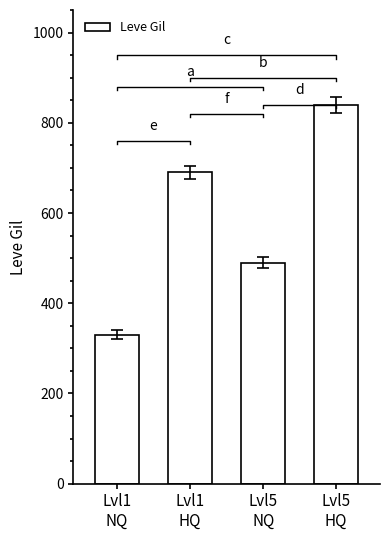

How many data points are above 690?

1